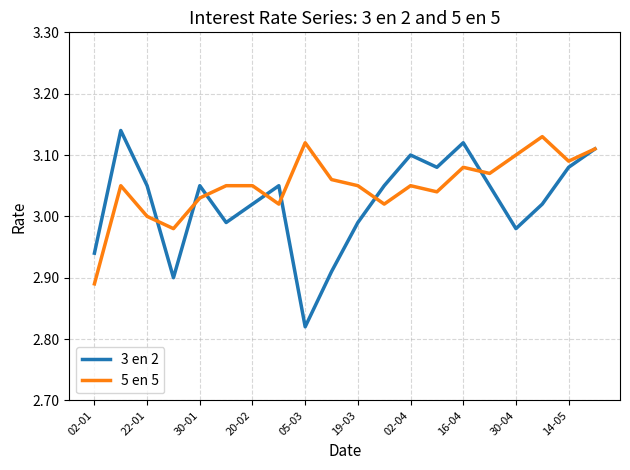

How many values in the 3 en 2 series are below 3?

7